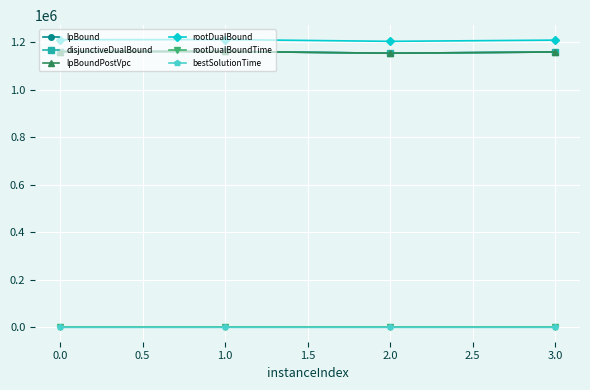

At how many categories does at least one series exceed 284136?

4